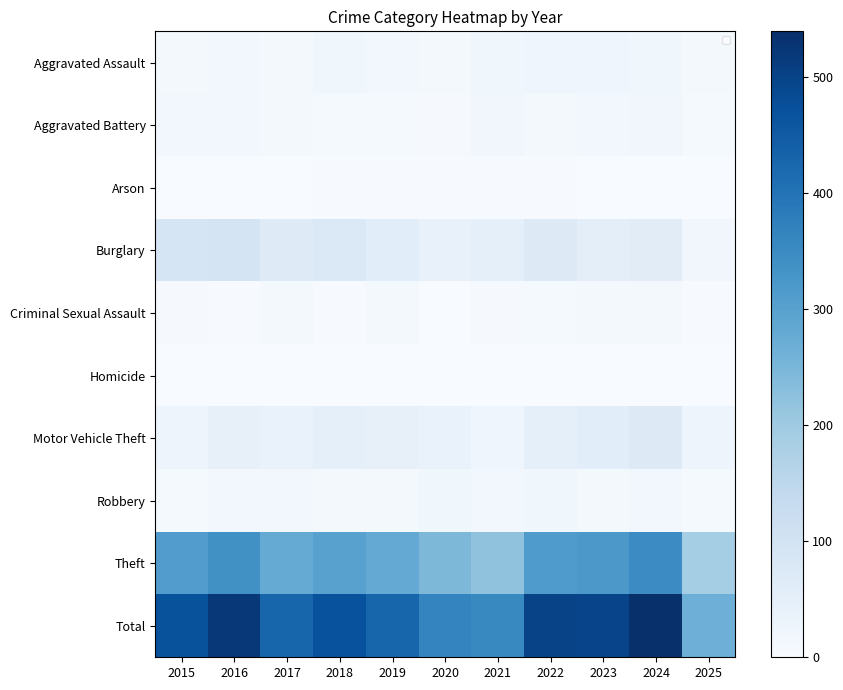

At which label does Aggravated Battery reach its minimum?

2020